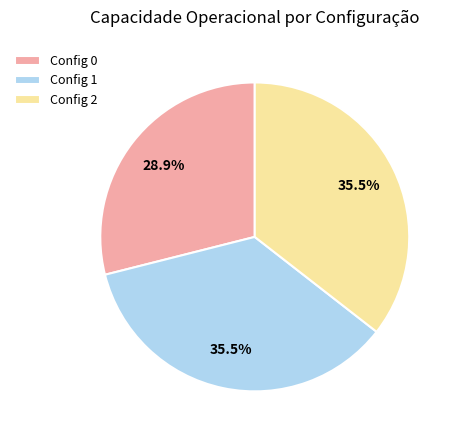

What is the ratio of the value at Config 2 to the value at Config 0?

1.2